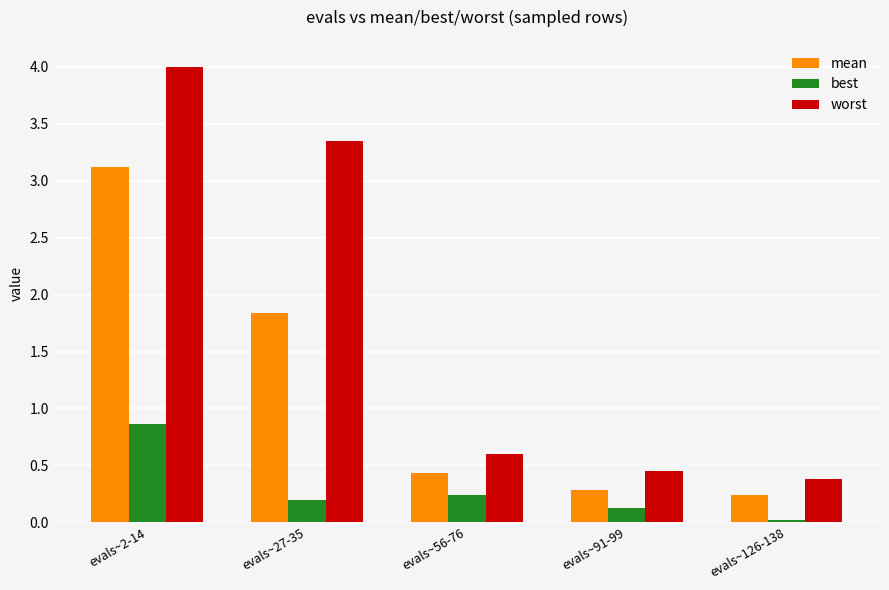

True or false: worst has a value of 0.6 at evals~126-138.

False